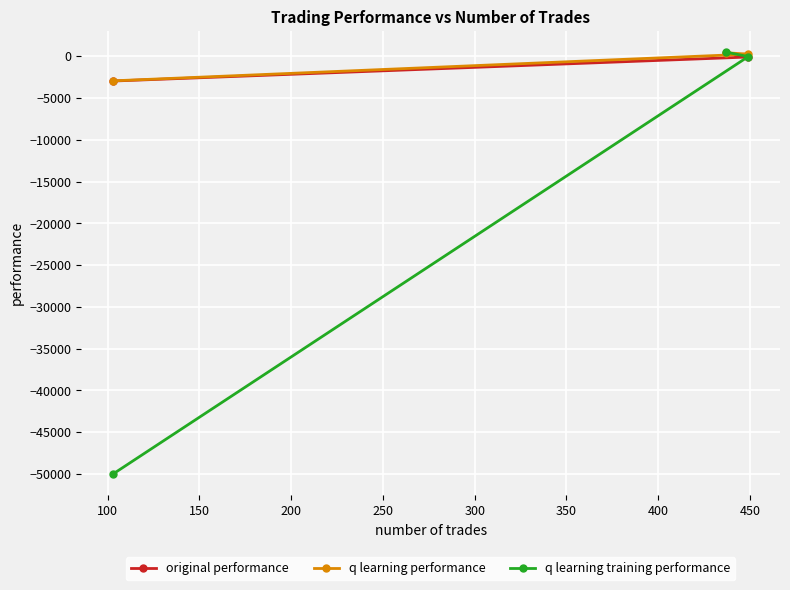

Which series has the widest spread of values?

q learning training performance